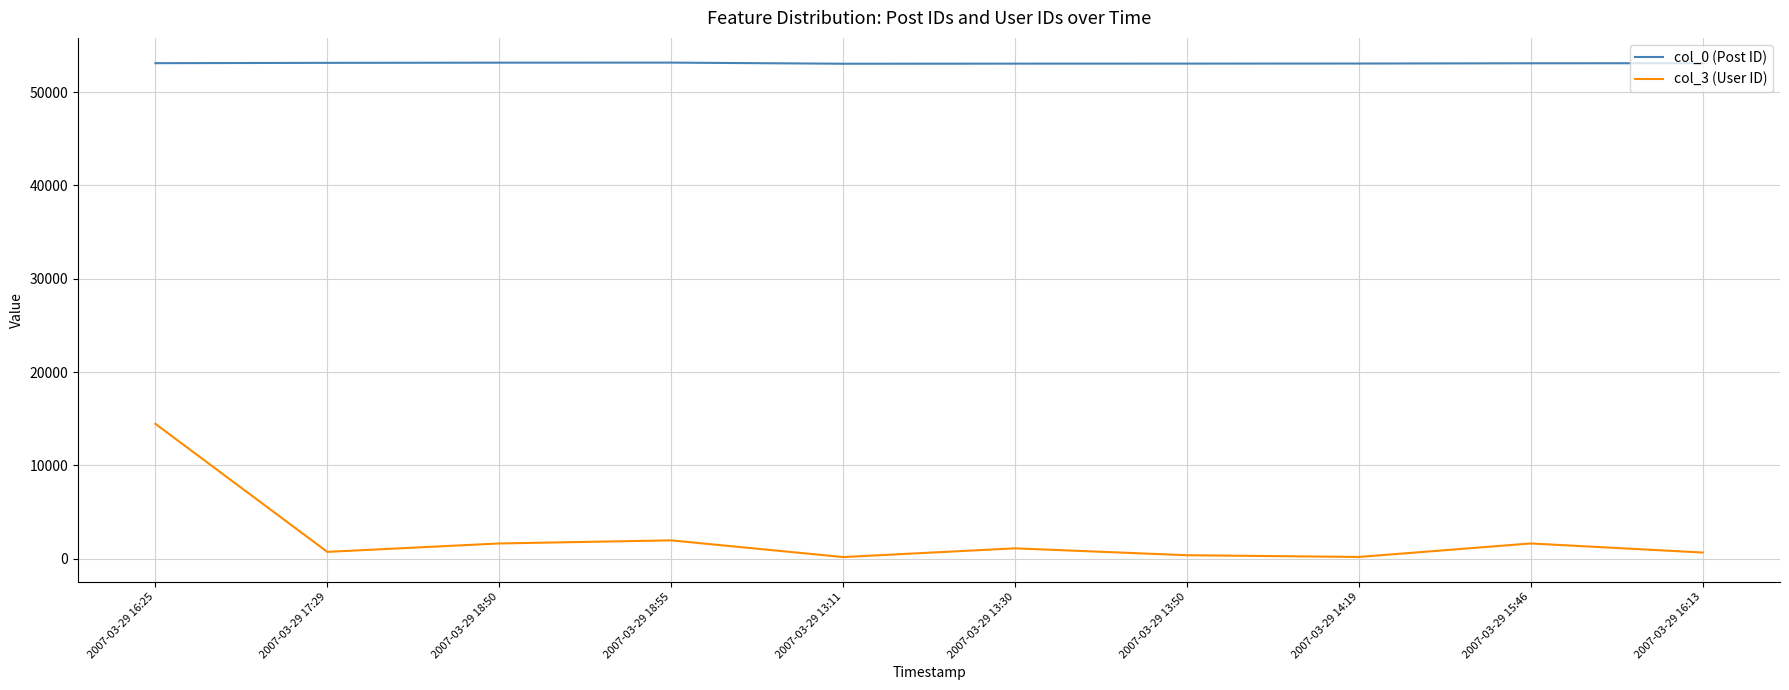

At which category is the sum across all series the highest?

2007-03-29 16:25